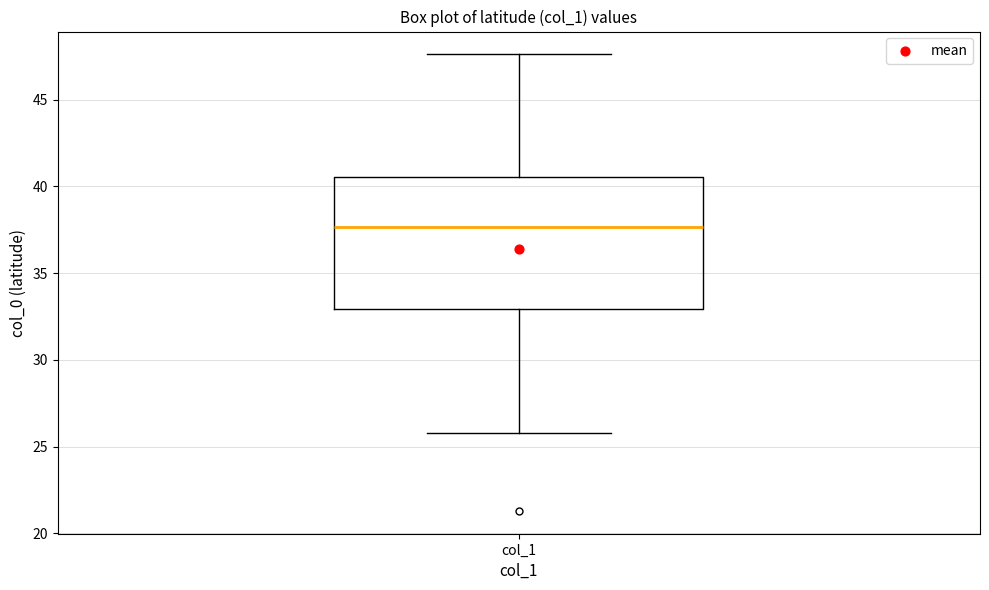

Where does the median line of the box for col_1 sit on the y-axis? The values are not printed on the chart, so give them approximately, as read against the axis.

37.5